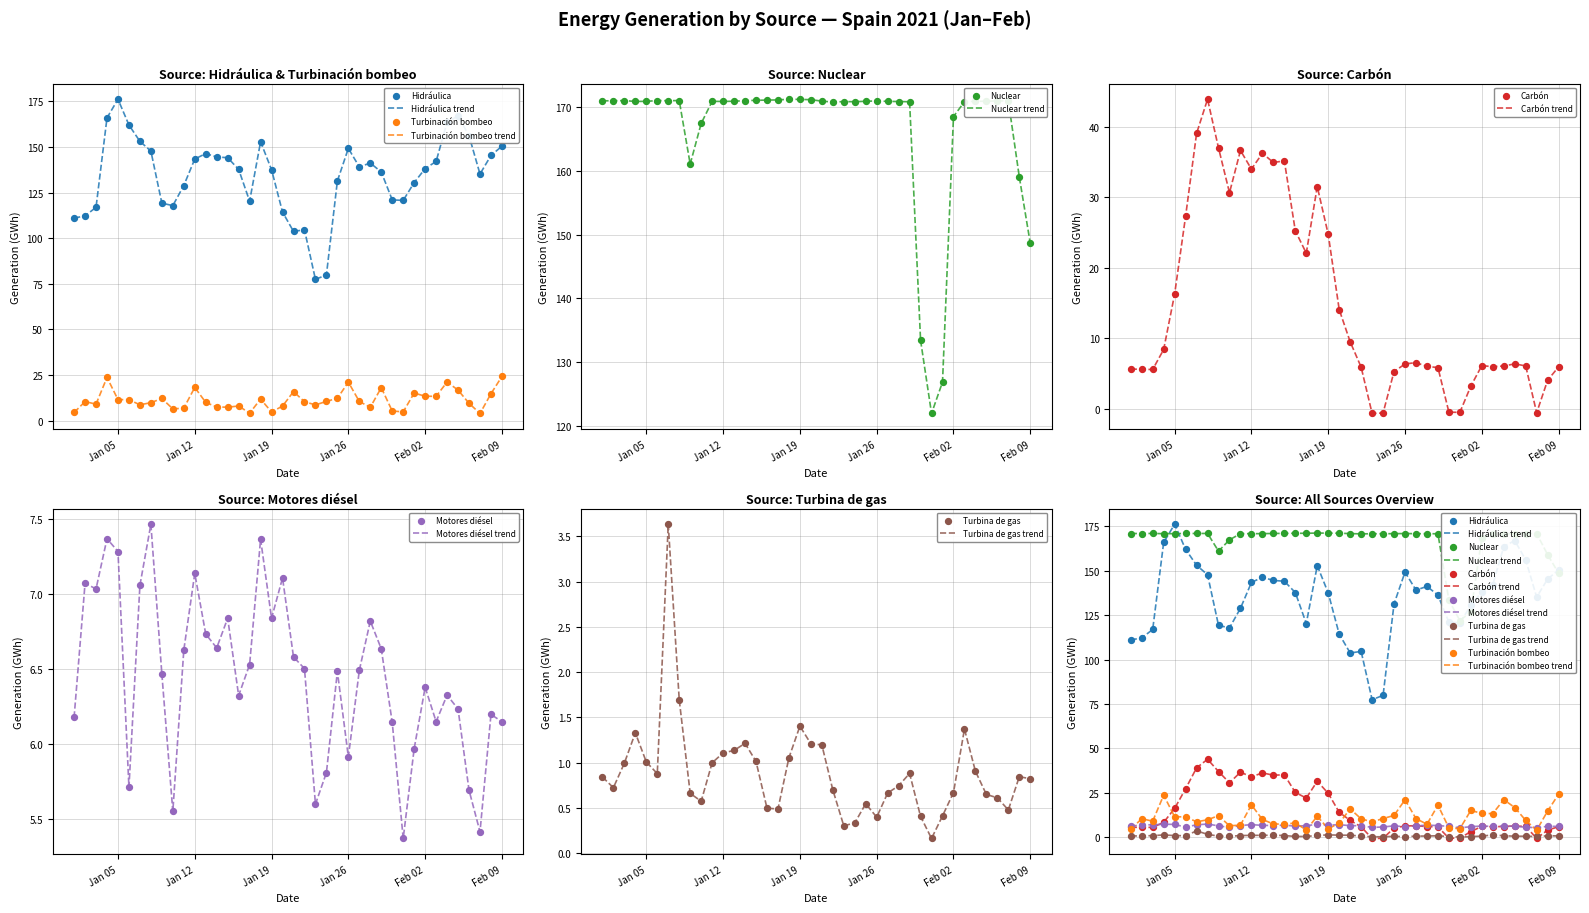

Which series reaches the minimum Y coordinate?

Carbón